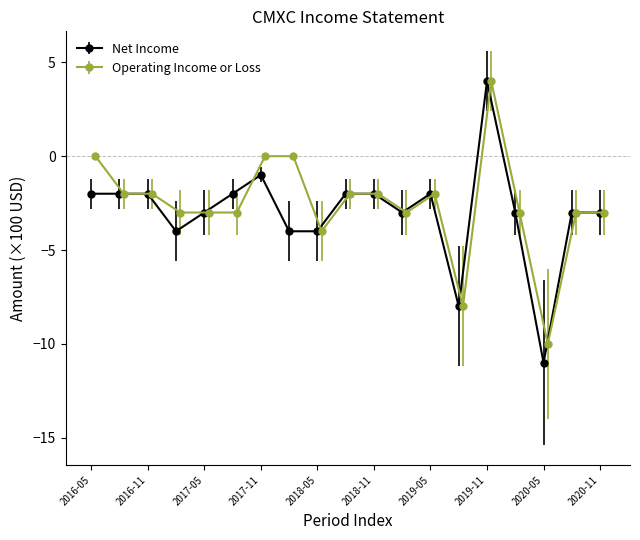

True or false: Net Income has more than 1 points higher than both neighbors.

True